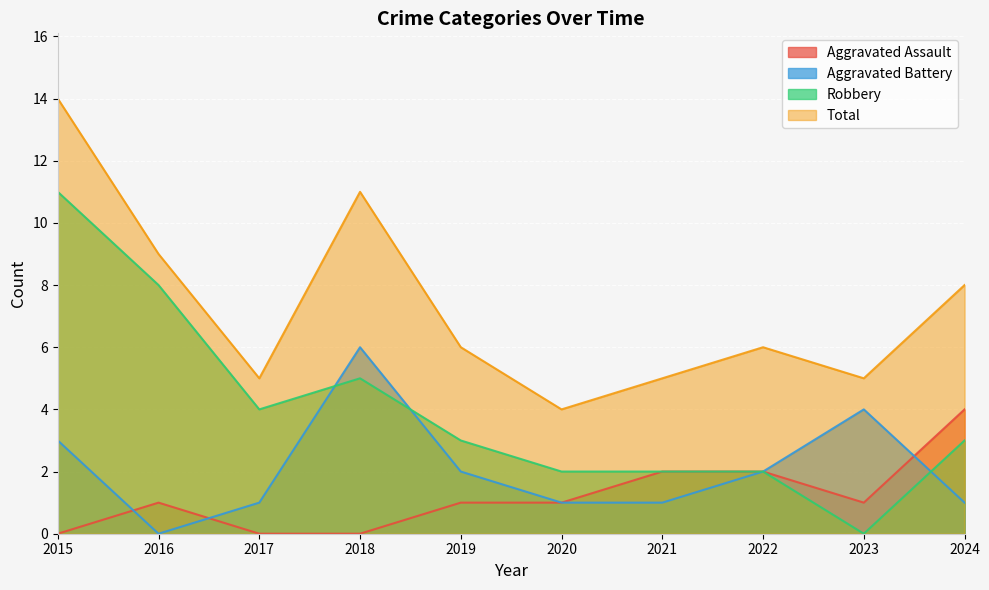

What is the difference between the maximum and minimum values in the Aggravated Assault series?

4